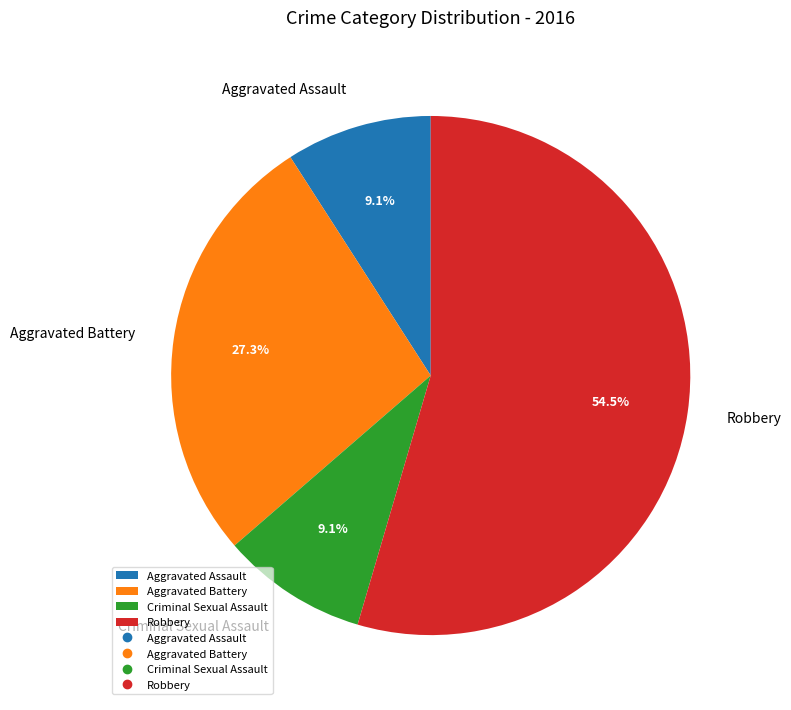

What is the largest slice in the pie chart?

Robbery